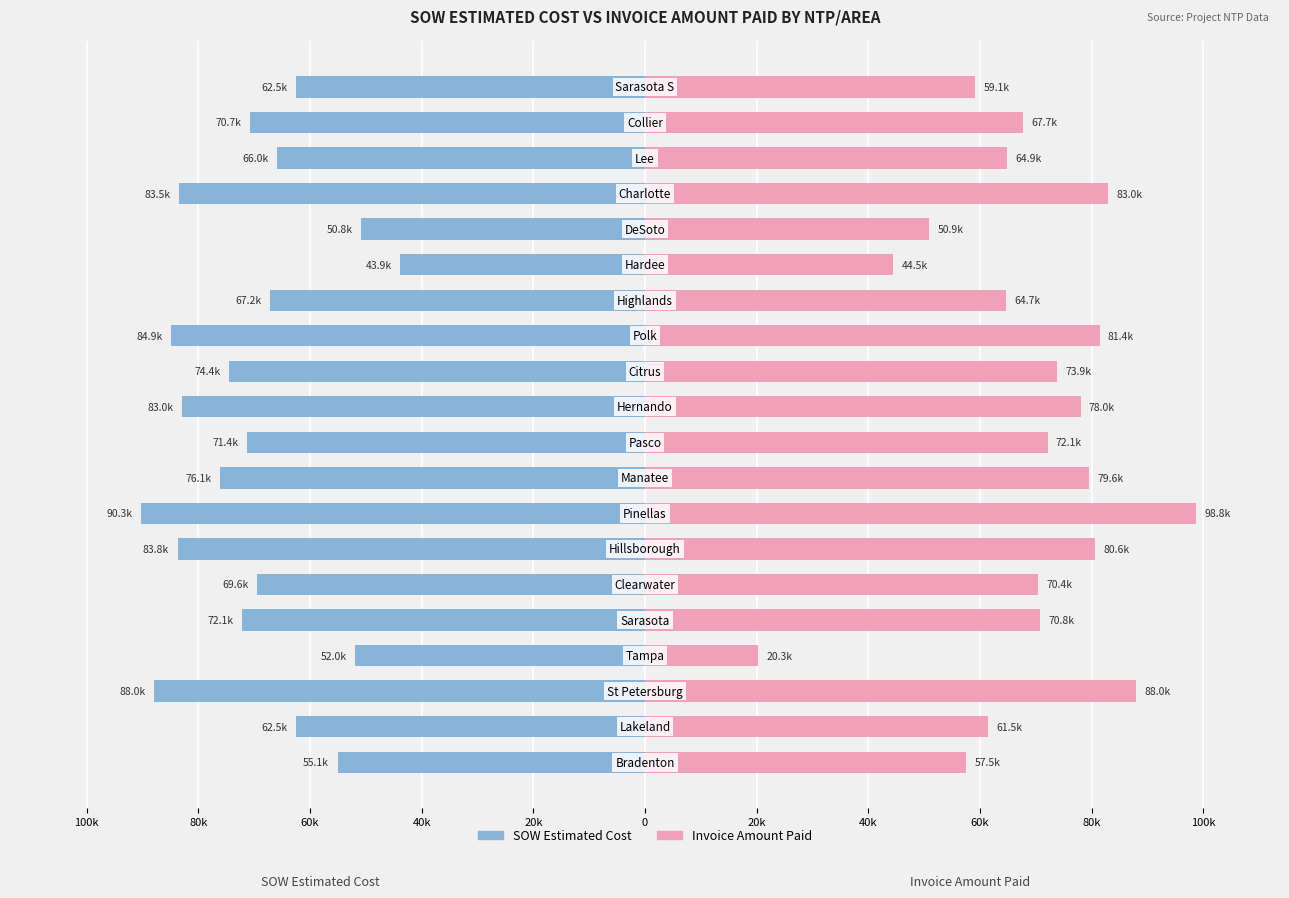

What is the value of the Invoice Amount Paid bar at the 3rd from the left?

88.0